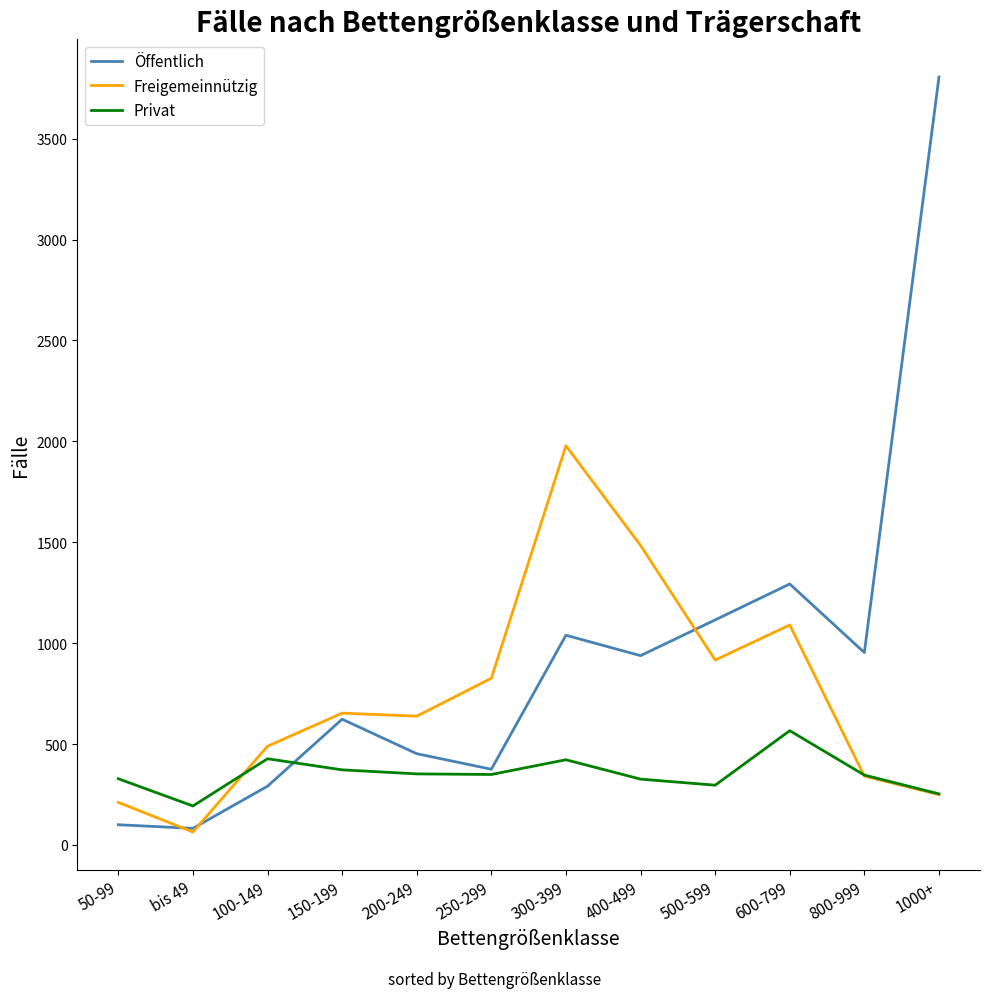

Read the Privat value at 1000+, to the nearest 10.

250